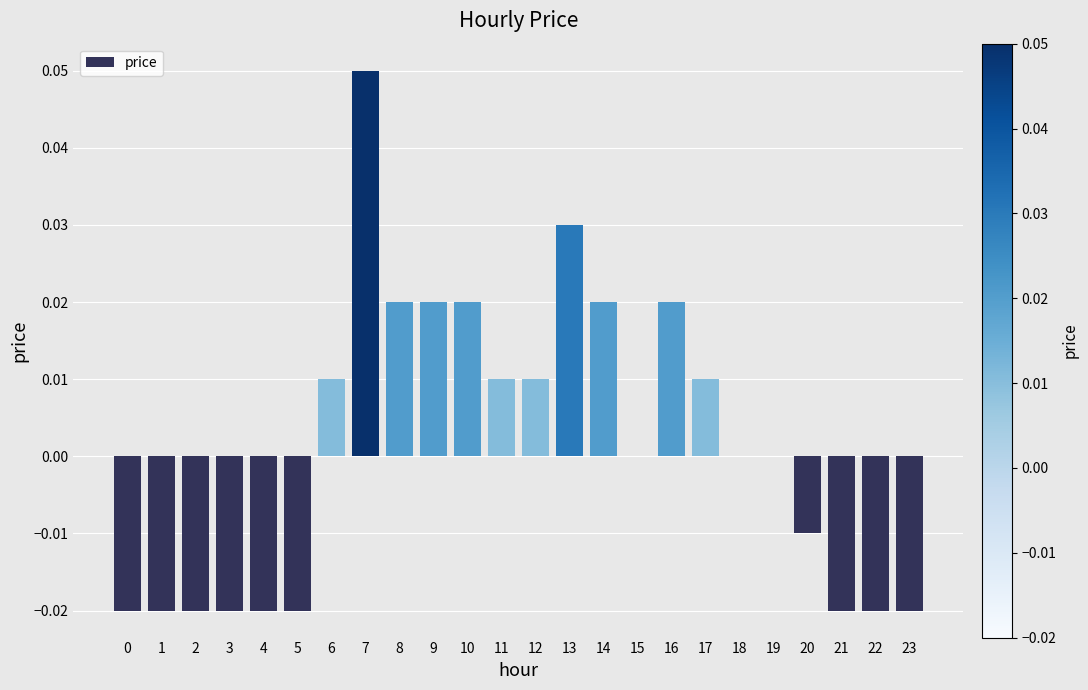

True or false: the data shows -0.0 at 23.

True